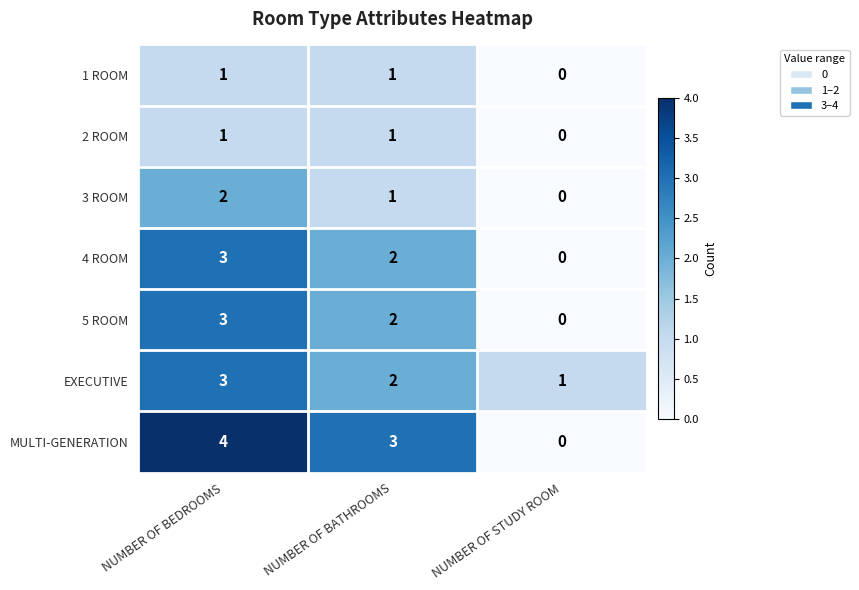

At how many categories does at least one series exceed 0?

3